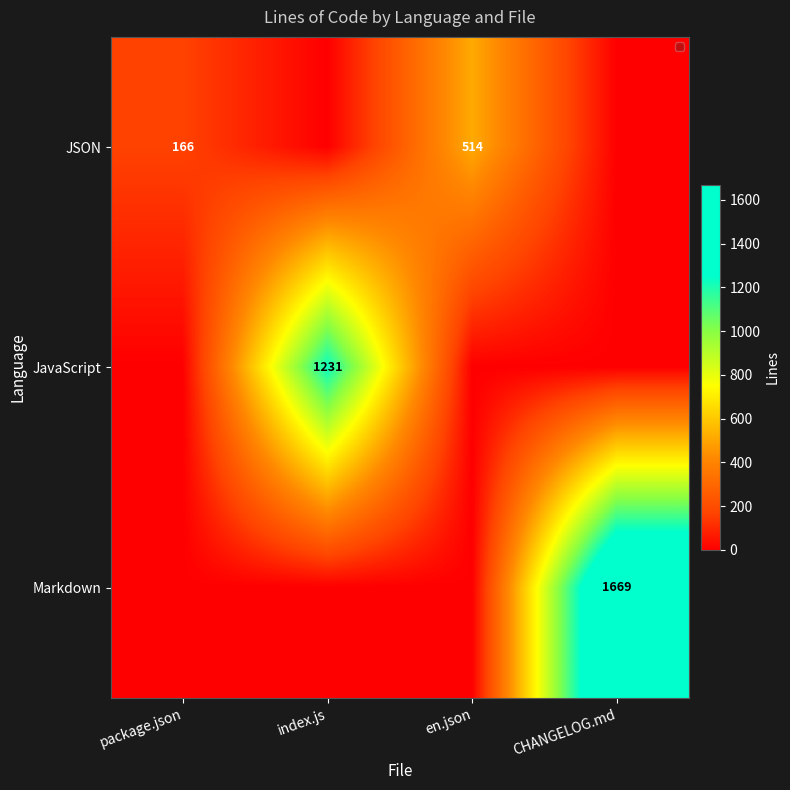

The Markdown series shows 2191 at CHANGELOG.md. True or false?

False